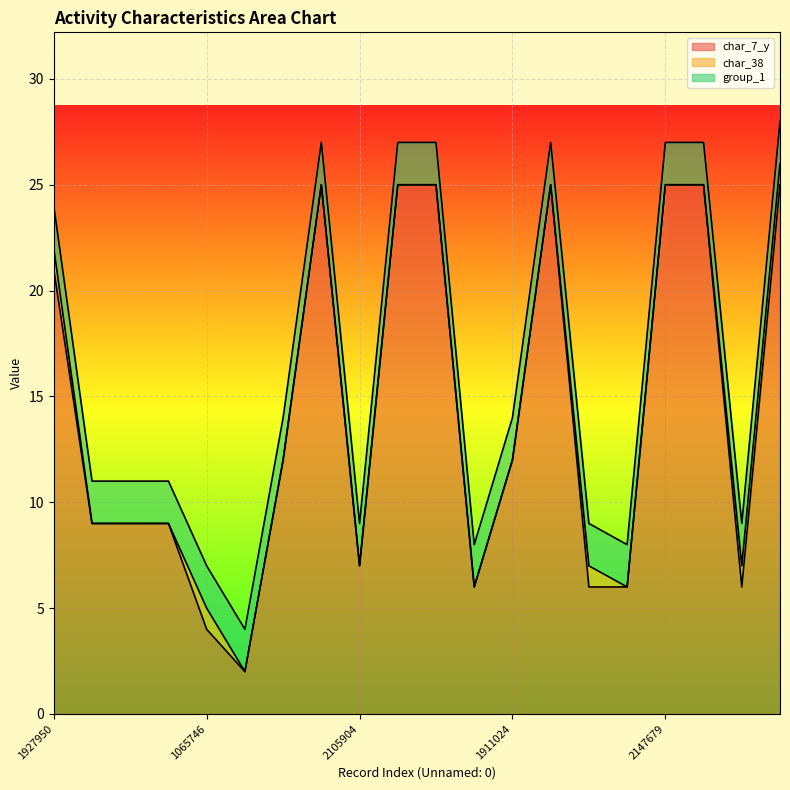

What is the difference between the highest and lowest values at 892683?

25